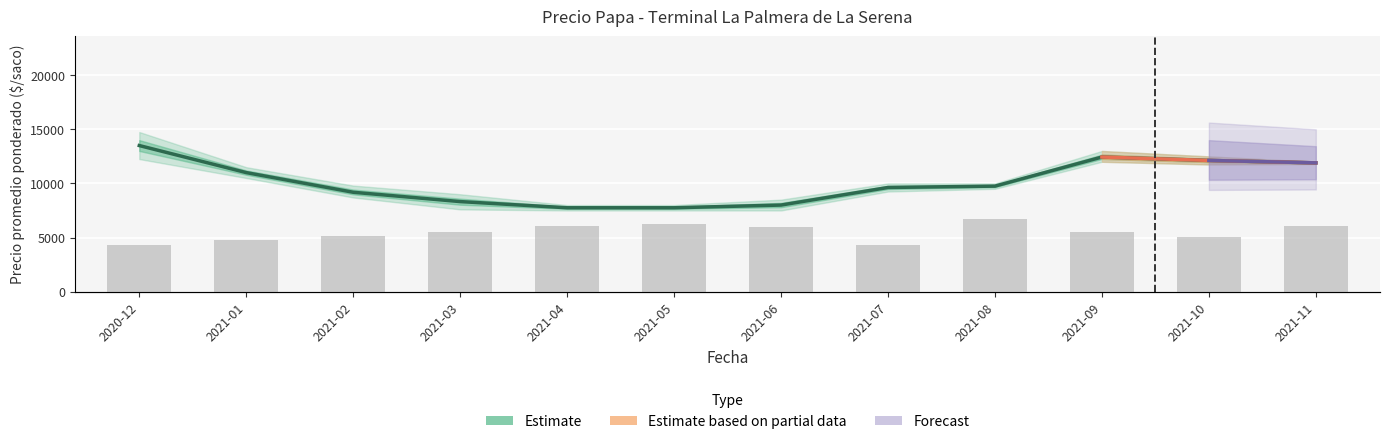

What is the sum of the Volumen values at 2021-06 and 2021-08?

5874